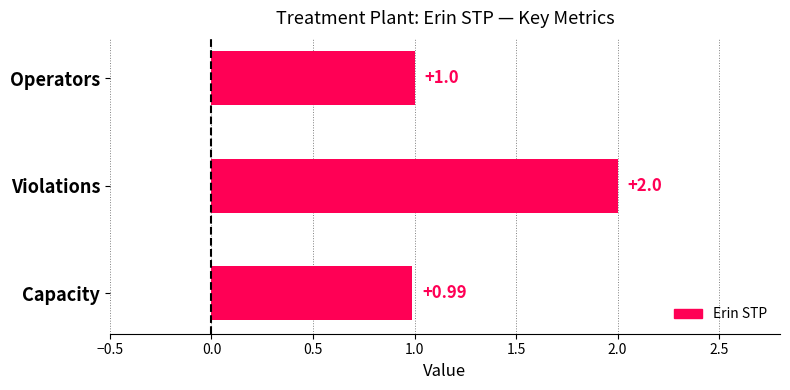

What is the change in value from Violations to Operators?

-1.0